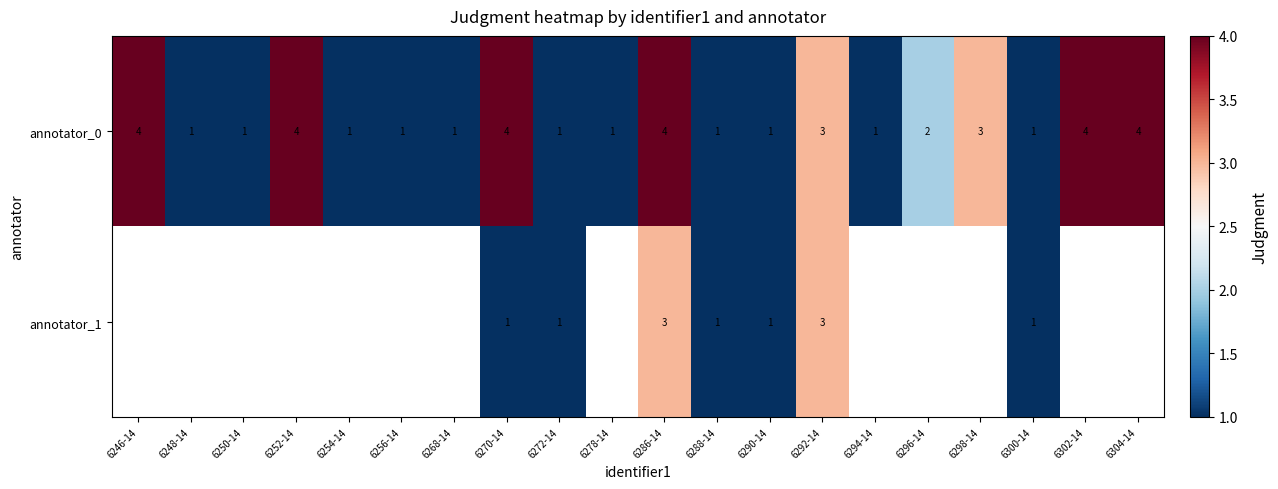

Which label corresponds to the smallest value in the chart?

6248-14